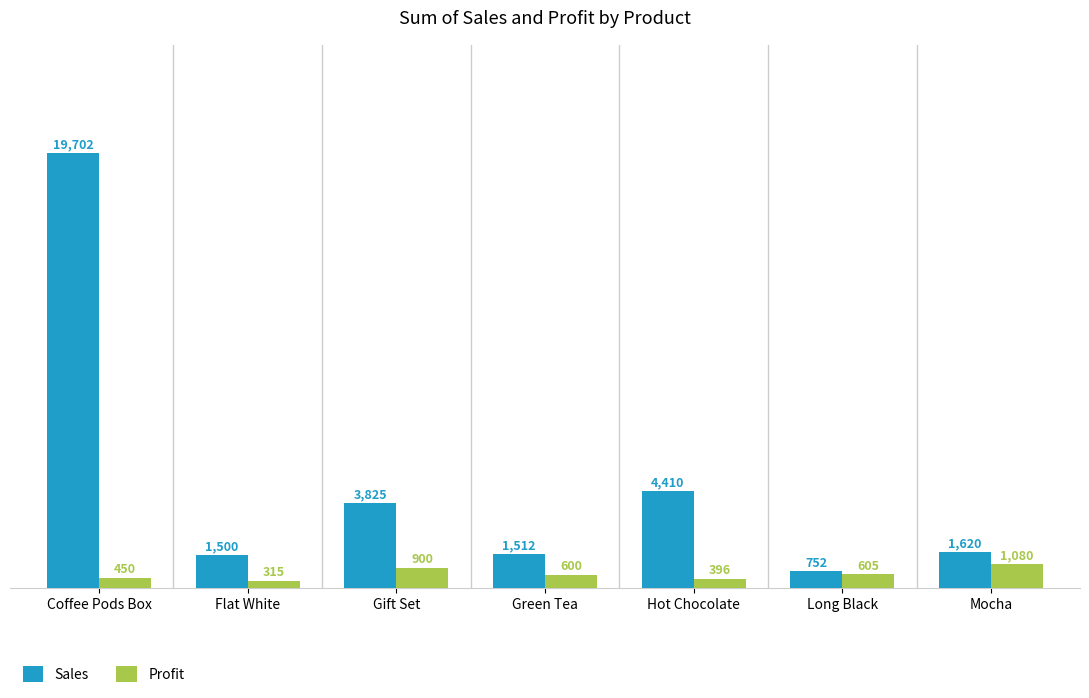

What is the difference between the highest and lowest values at Coffee Pods Box?

19252